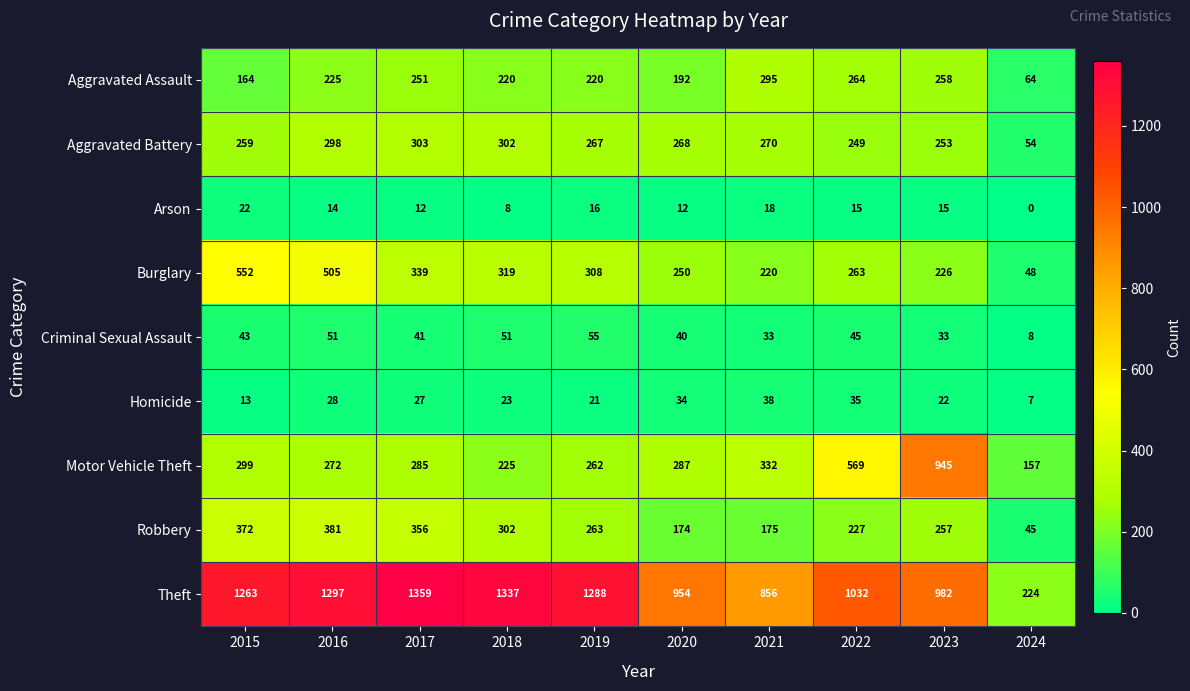

List the series in order of their peak value, highest first.

Theft, Motor Vehicle Theft, Burglary, Robbery, Aggravated Battery, Aggravated Assault, Criminal Sexual Assault, Homicide, Arson